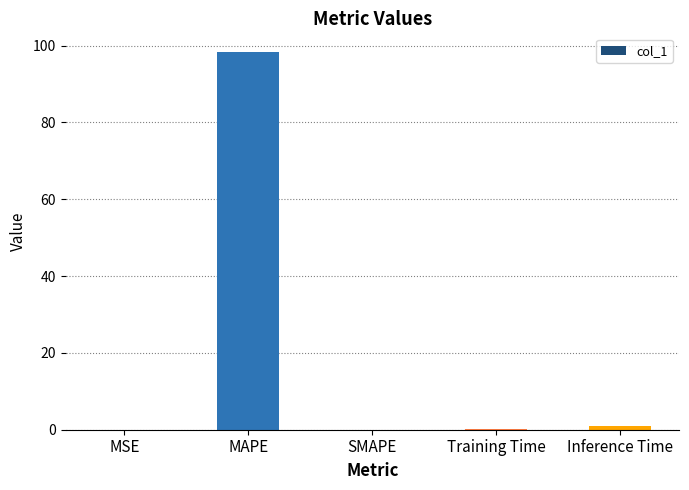

True or false: the data shows 0.0 at MSE.

True